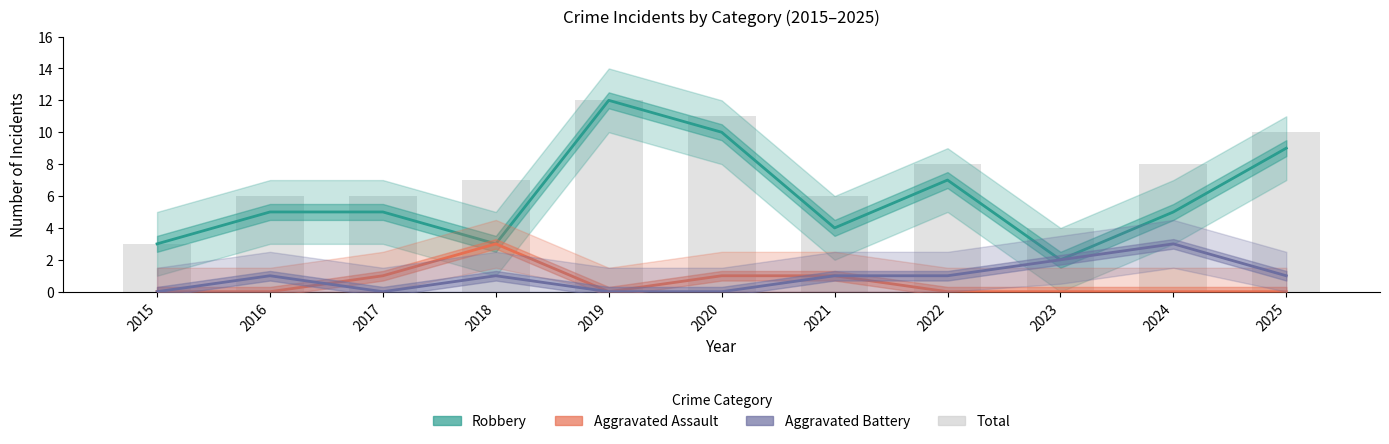

How many groups of bars are there?

11